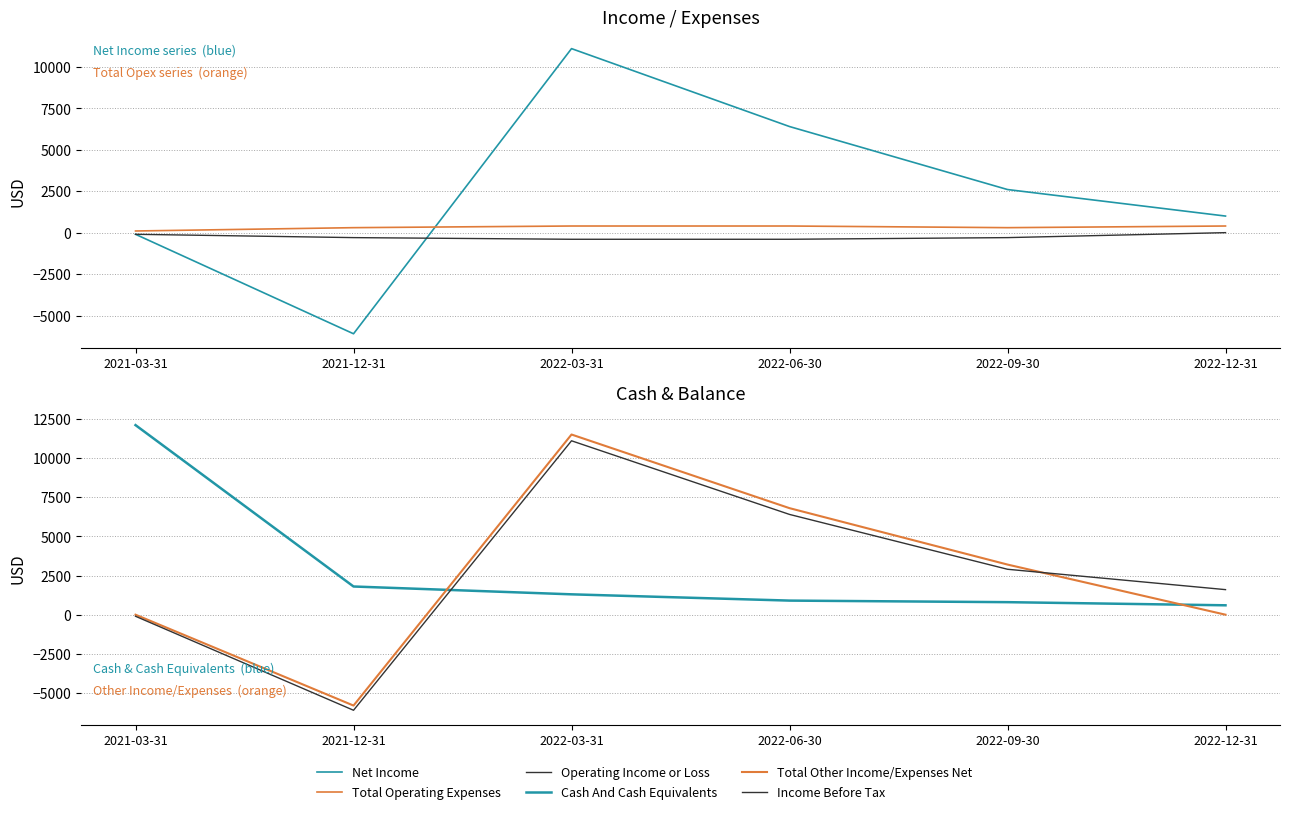

What is the average value of the Cash And Cash Equivalents series?

2917